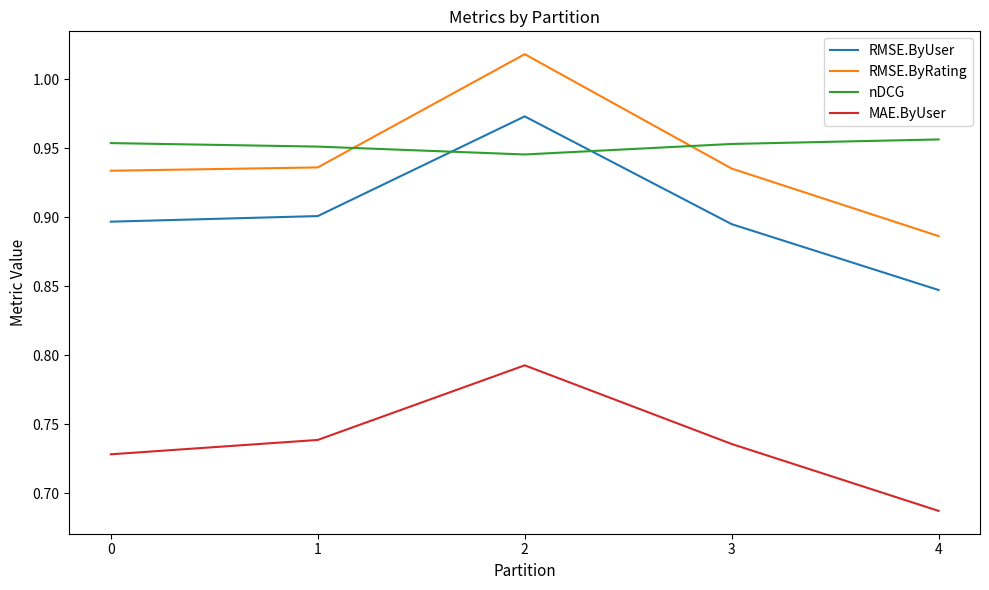

Which label corresponds to the smallest value in the chart?

4